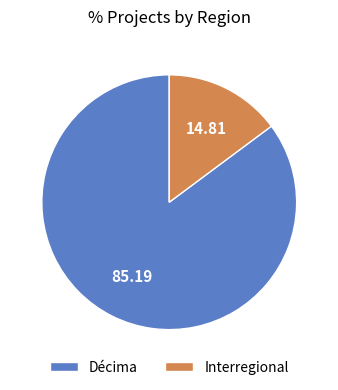

Is there a majority slice in this chart?

Yes